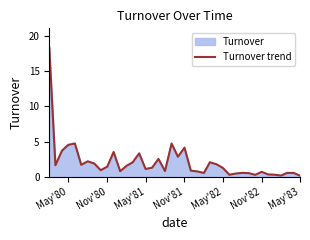

What is the greatest value displayed?

18.3